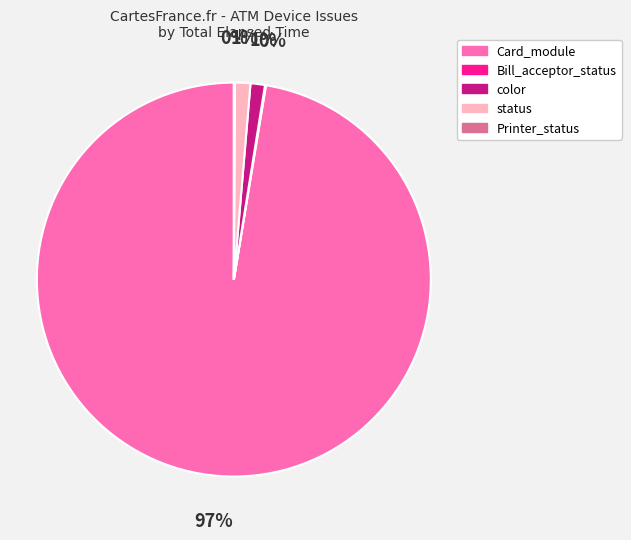

Combined, do Card_module and status account for over 50%?

Yes